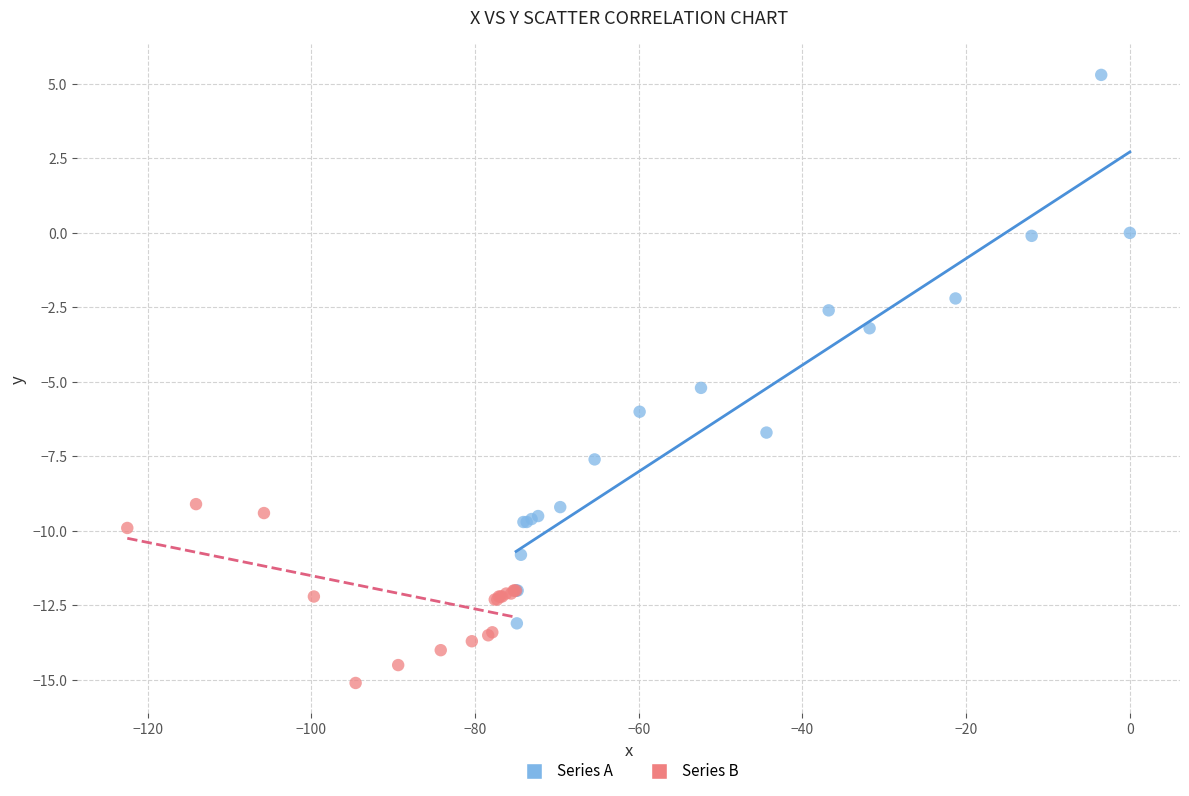

What are all the series names shown in the legend?

Series A, Series B